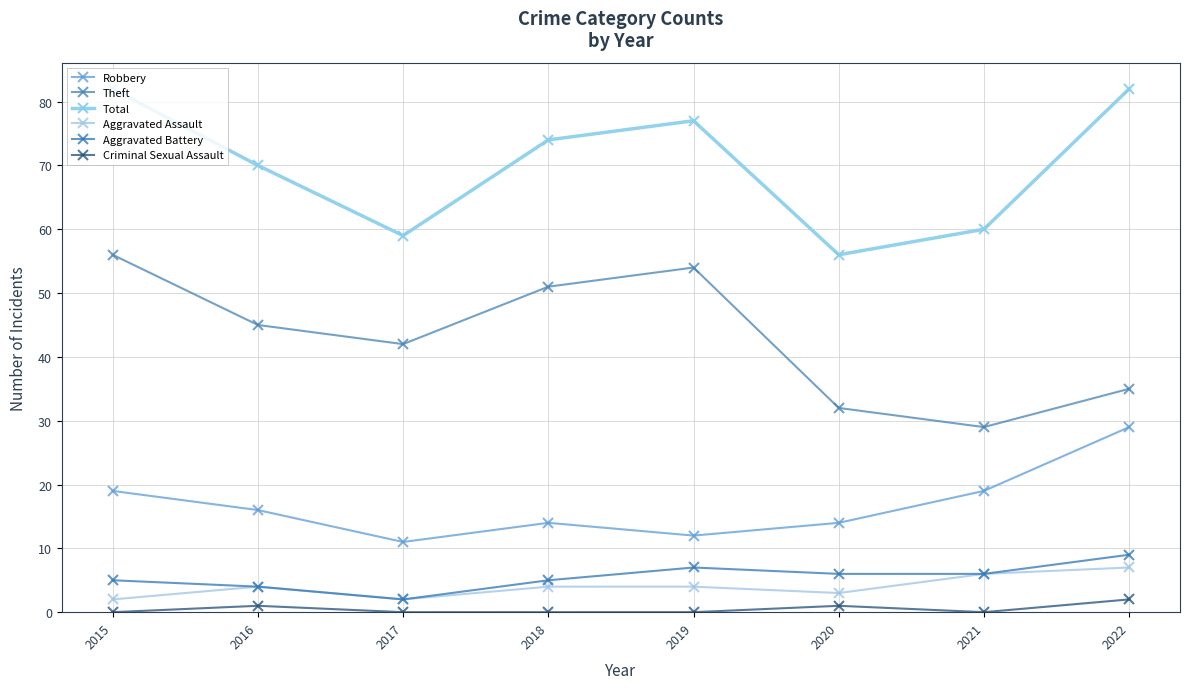

Reading left to right, transcribe all the data shown in this chart.

Robbery: 2015=19	2016=16	2017=11	2018=14	2019=12	2020=14	2021=19	2022=29
Theft: 2015=56	2016=45	2017=42	2018=51	2019=54	2020=32	2021=29	2022=35
Total: 2015=82	2016=70	2017=59	2018=74	2019=77	2020=56	2021=60	2022=82
Aggravated Assault: 2015=2	2016=4	2017=2	2018=4	2019=4	2020=3	2021=6	2022=7
Aggravated Battery: 2015=5	2016=4	2017=2	2018=5	2019=7	2020=6	2021=6	2022=9
Criminal Sexual Assault: 2015=0	2016=1	2017=0	2018=0	2019=0	2020=1	2021=0	2022=2